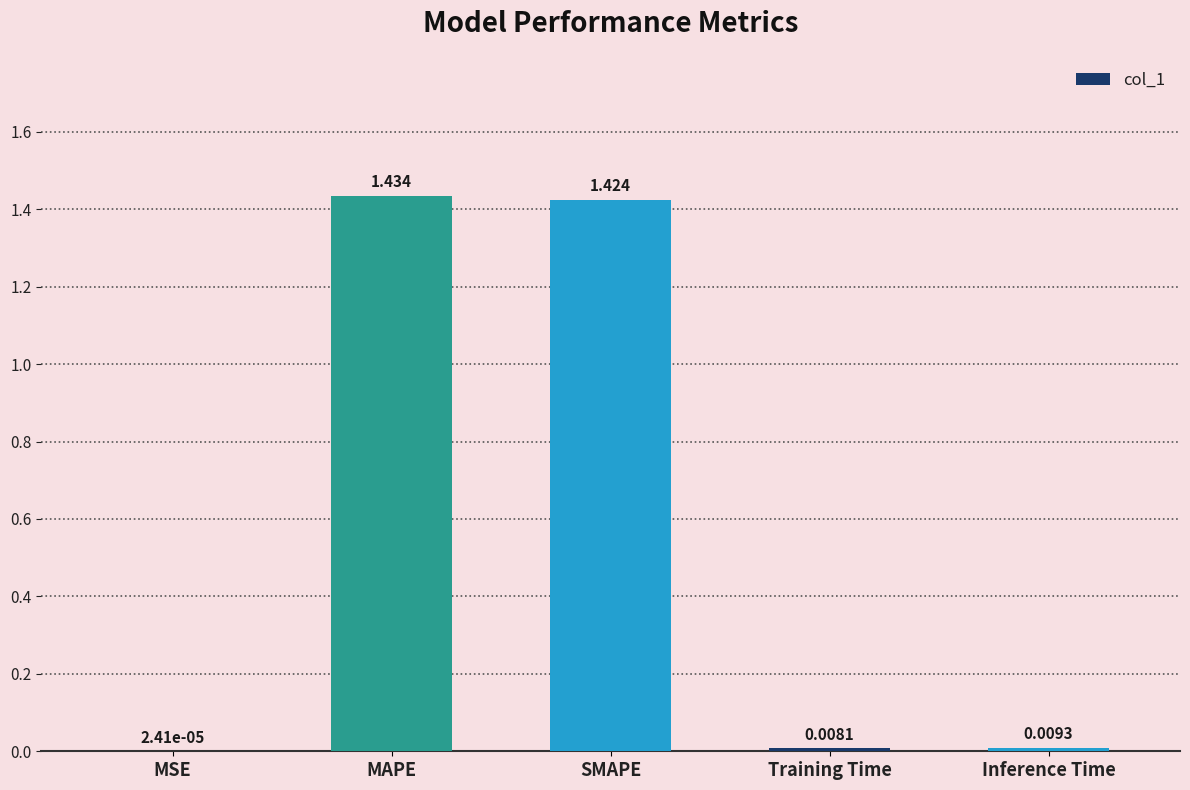

Which has a higher value, Training Time or SMAPE?

SMAPE